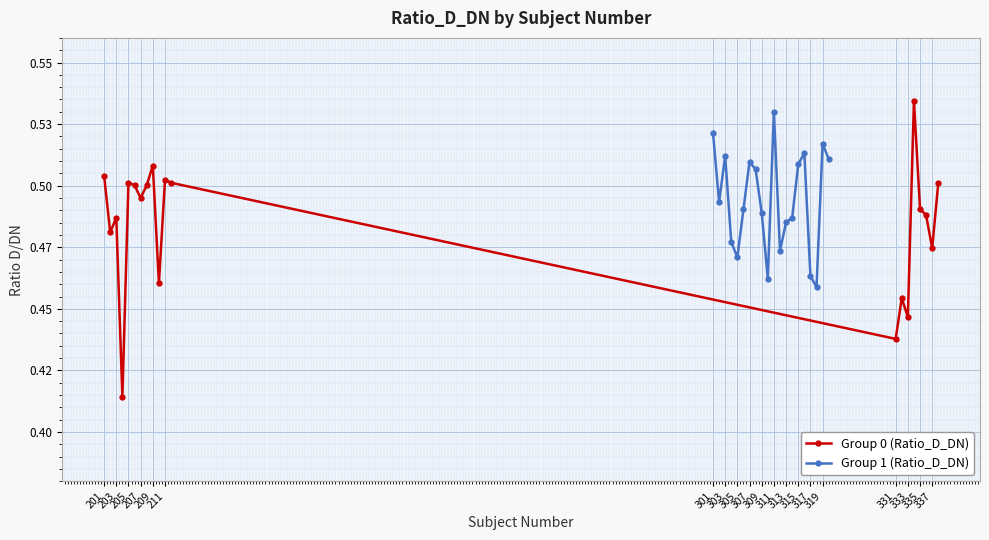

What is the average value of the Group 1 (Ratio_D_DN) series?

0.5